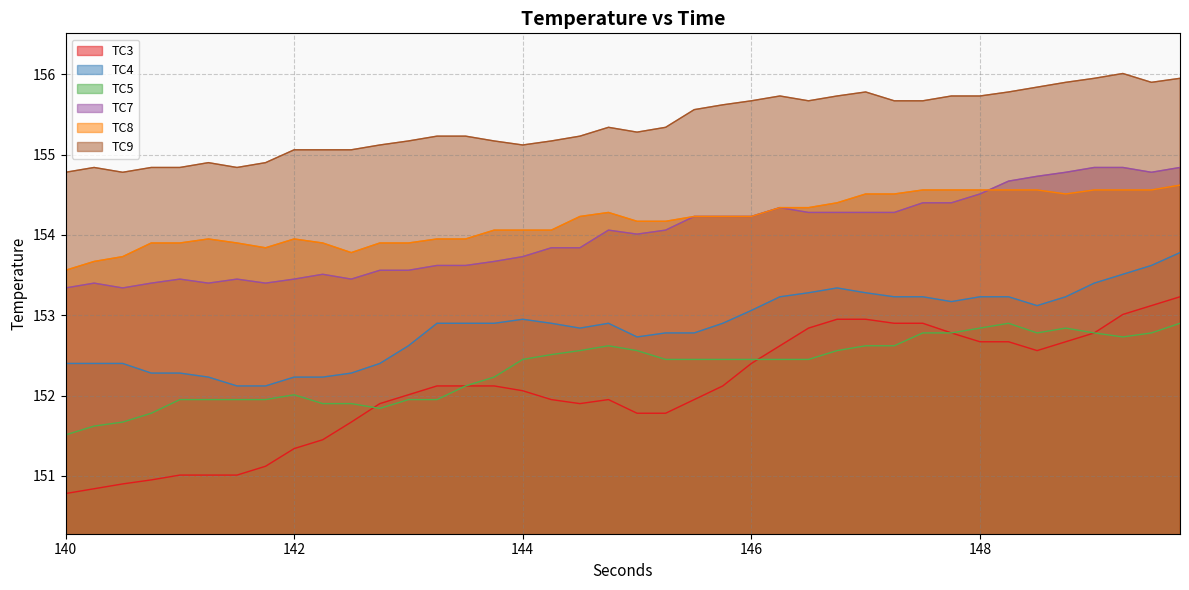

Which category has the lowest value in the TC8 series?

140